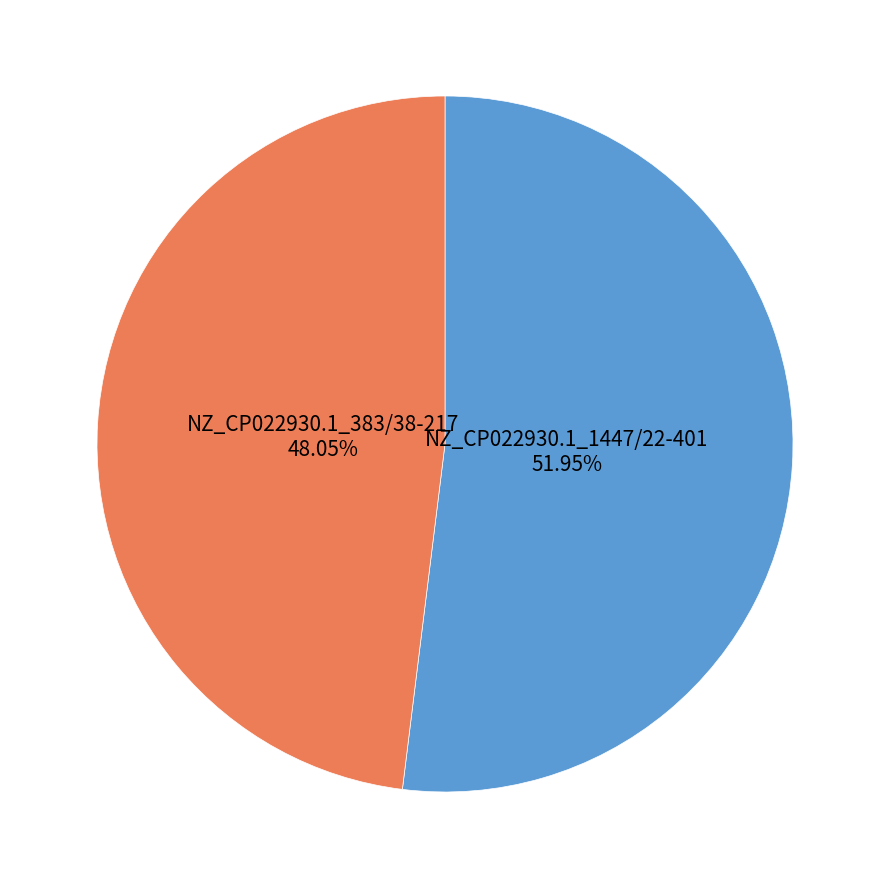

How many slices are in this pie chart?

2